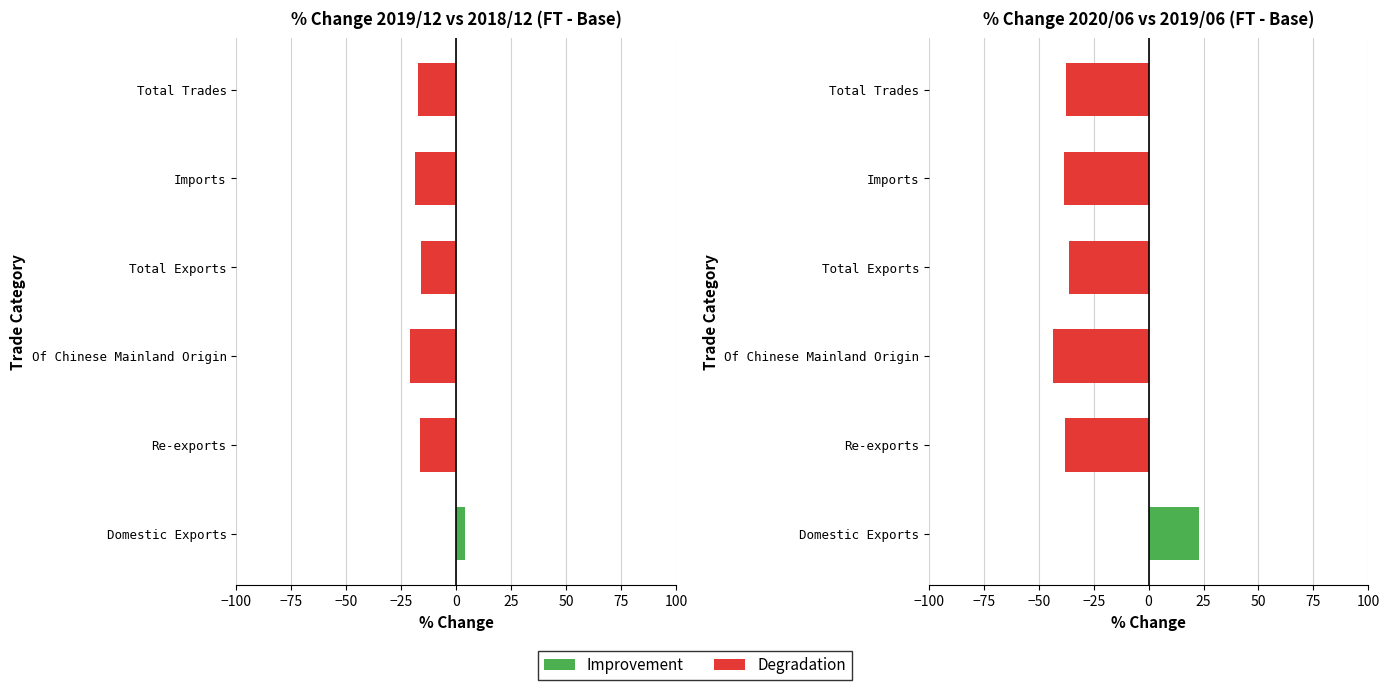

How many groups of bars are there?

6